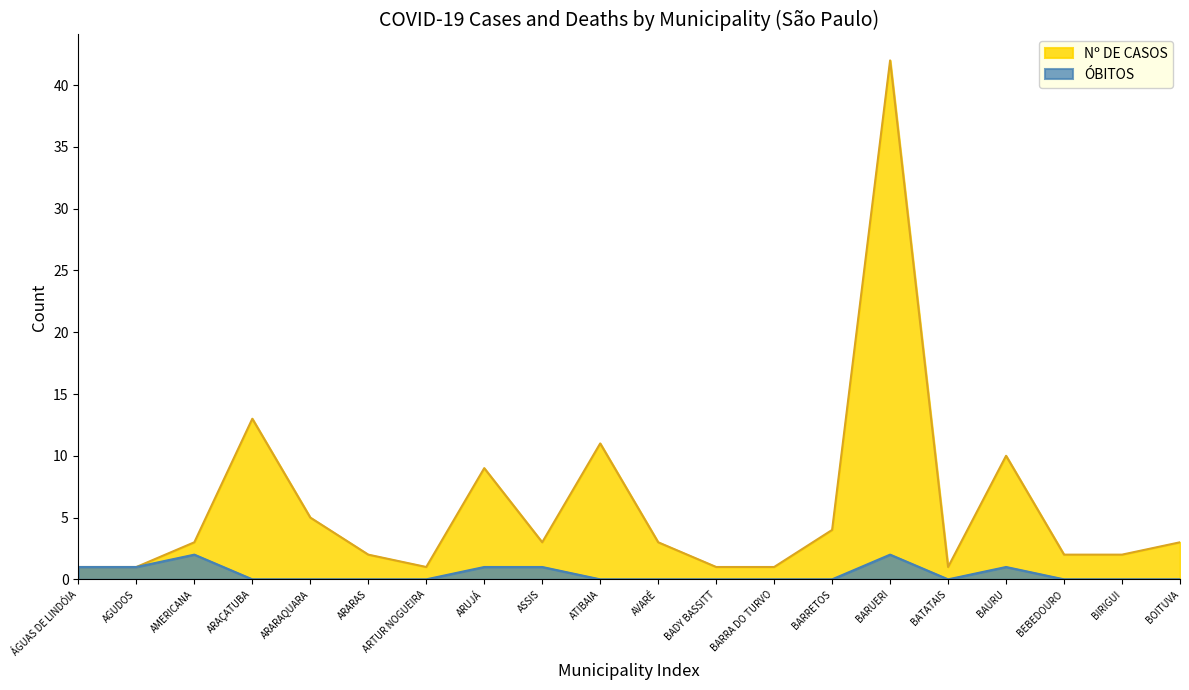

True or false: ÓBITOS and Nº DE CASOS intersect in this chart.

False